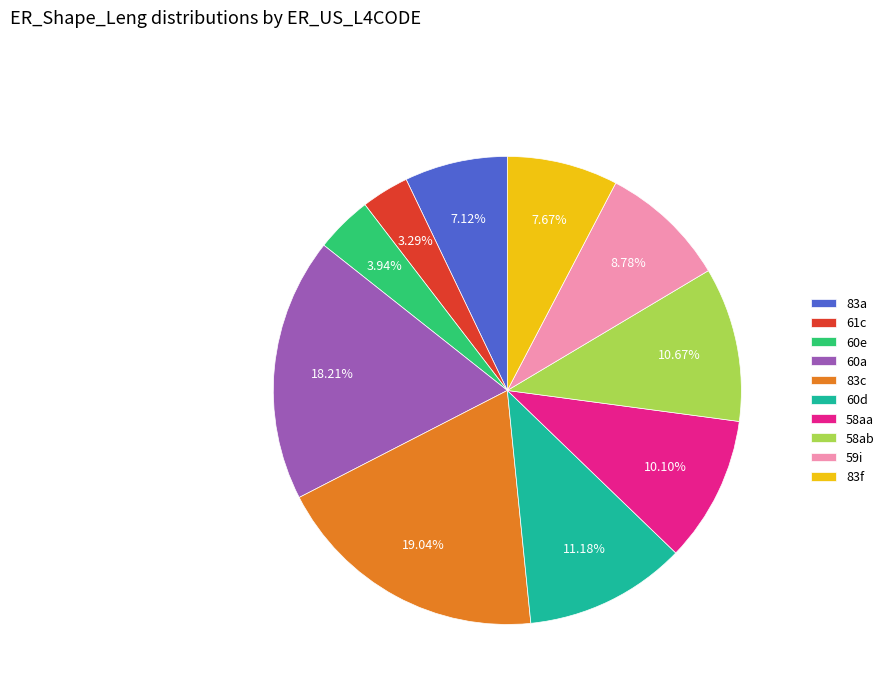

To the nearest percent, what is the average slice percentage?

10%